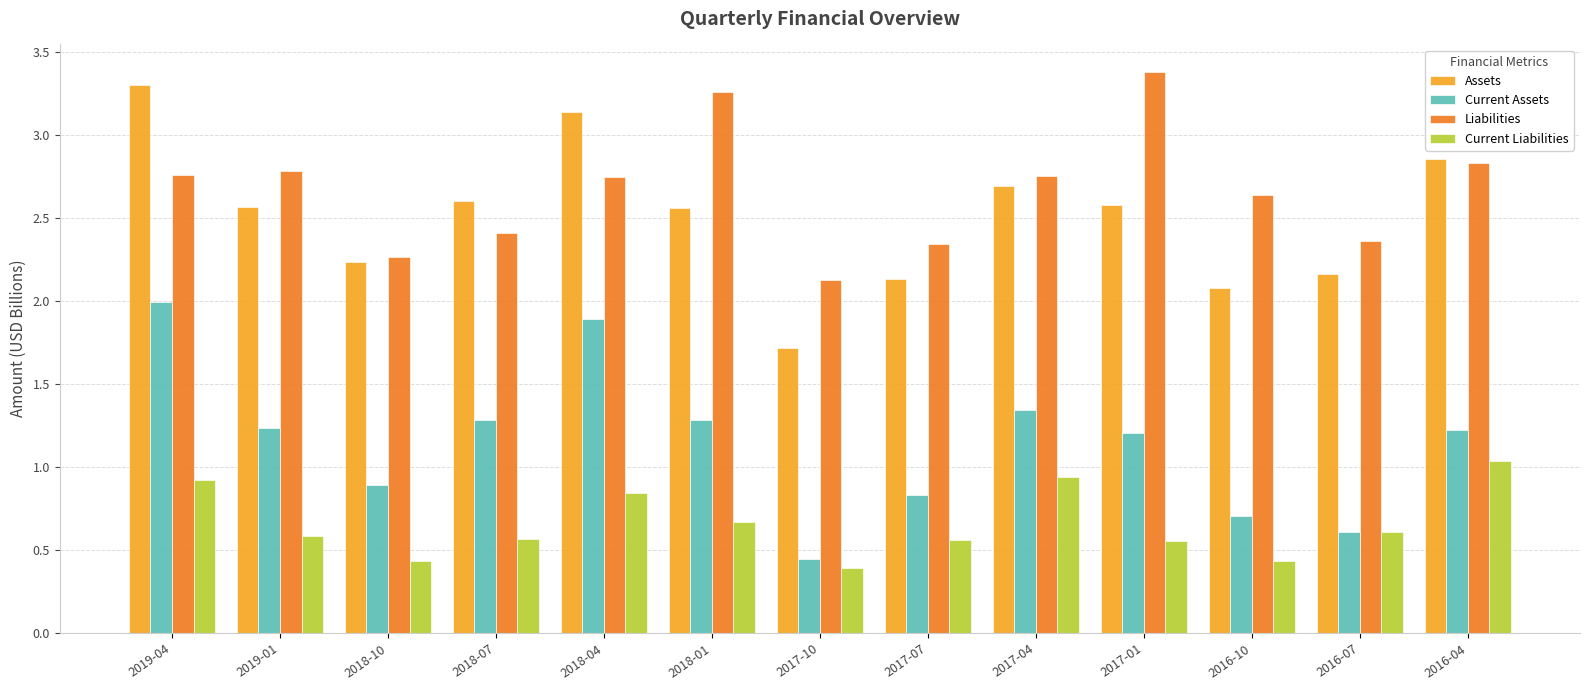

Rank the series at 2017-01 from lowest to highest value.

Current Liabilities, Current Assets, Assets, Liabilities